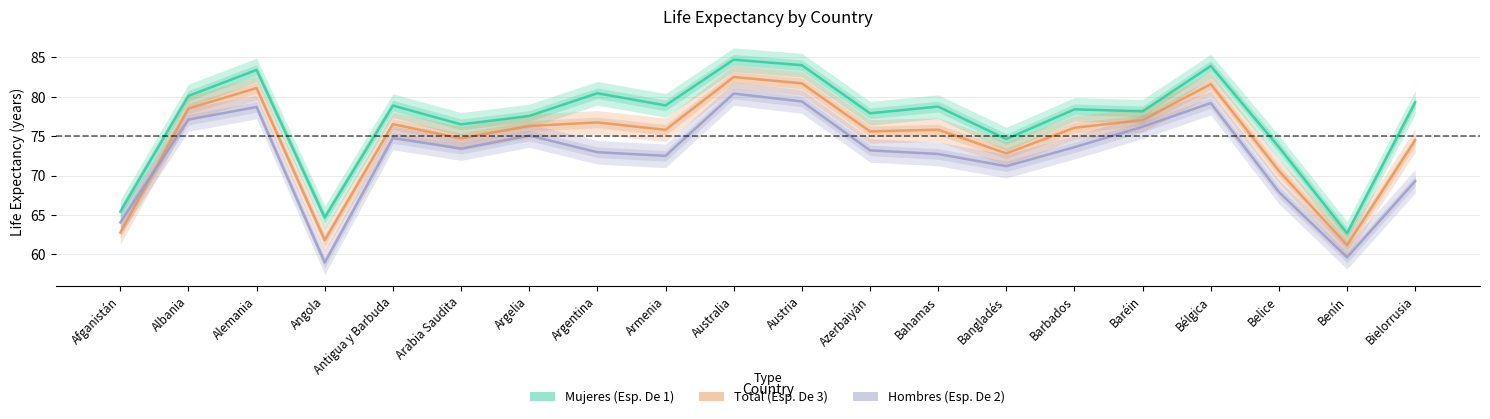

Which series has the largest range (max minus min)?

Mujeres (Esp. De 1)